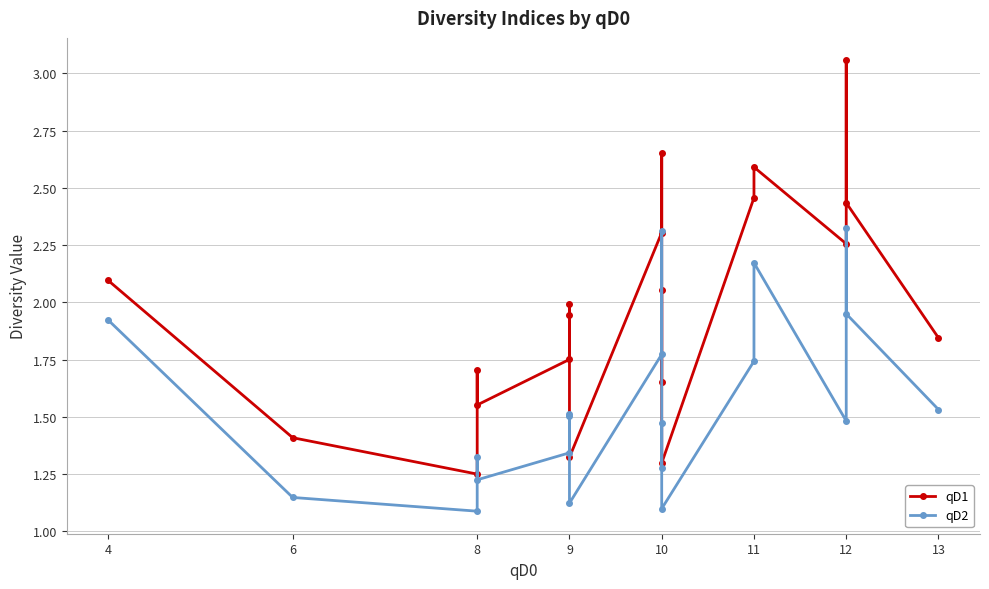

Read the qD2 value at 6.

1.1